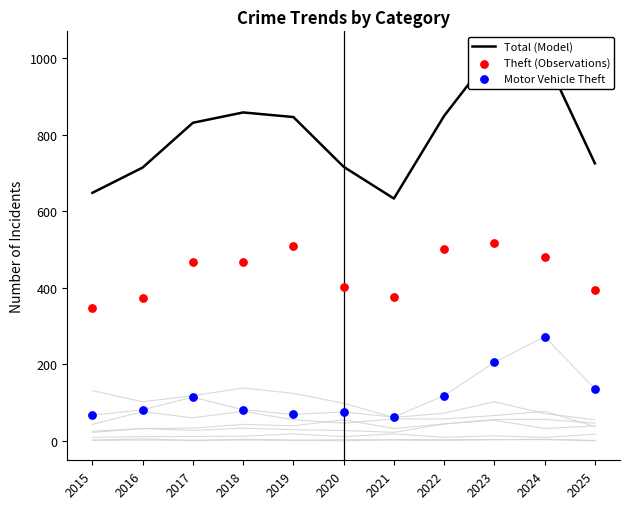

Is the value of Total (Model) at 2017 greater than the value of Motor Vehicle Theft at 2025?

Yes